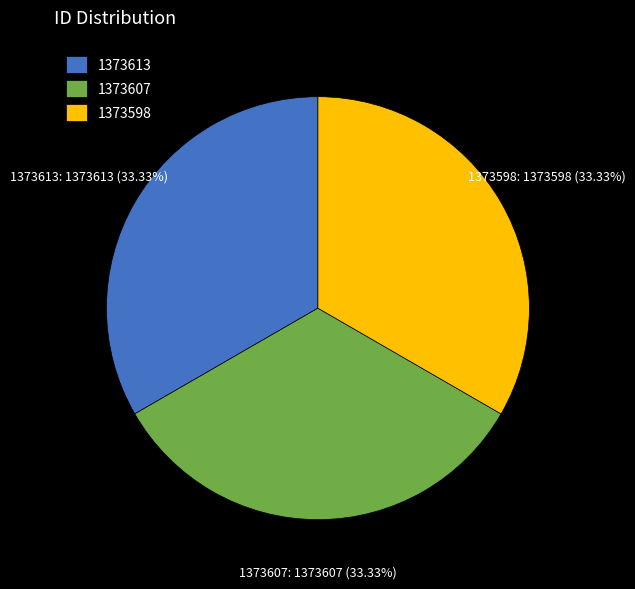

What is the ratio of the value at 1373607 to the value at 1373613?

1.0